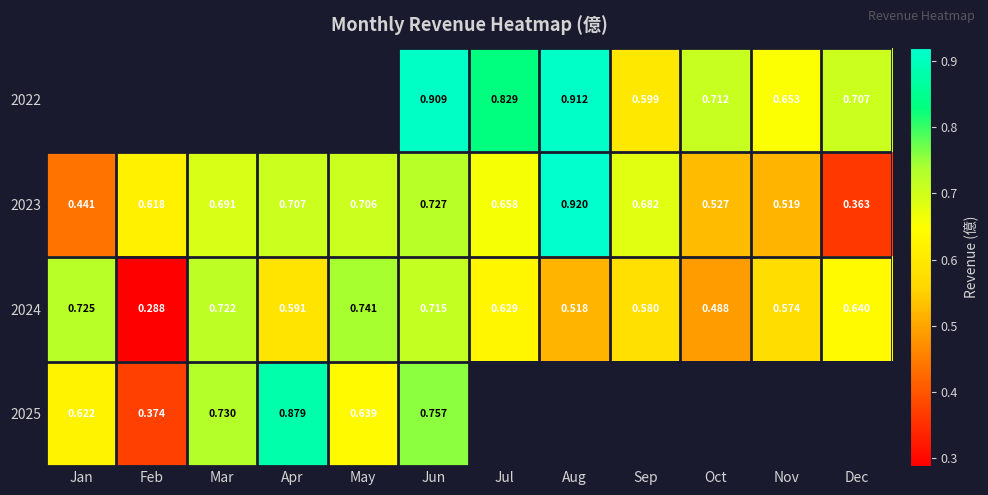

How many 2023 values are between 0 and 1?

12